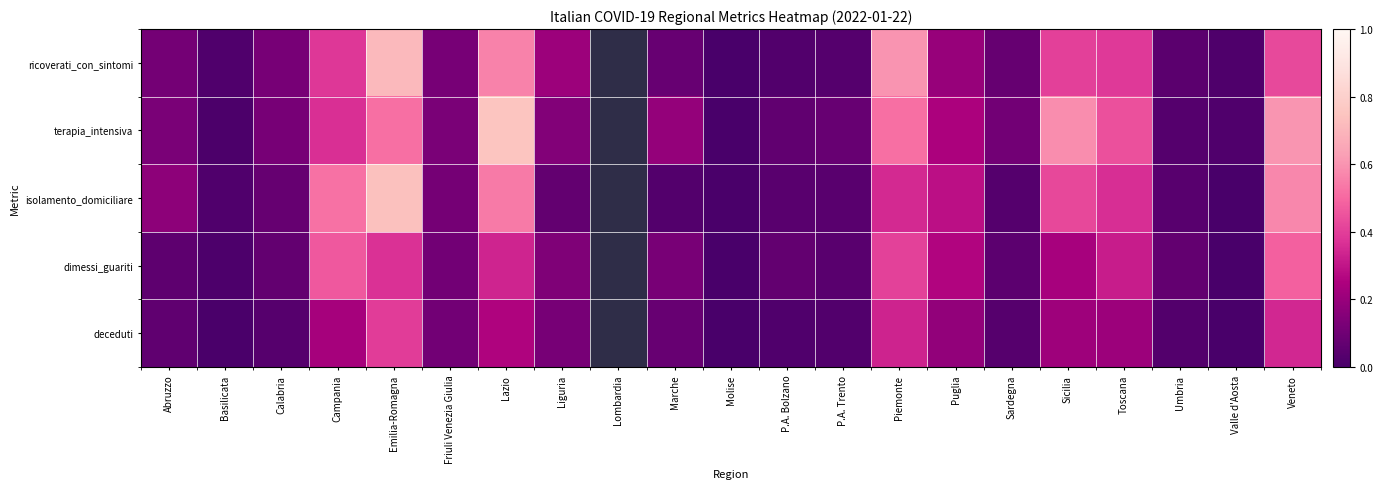

Which series has the largest range (max minus min)?

ricoverati_con_sintomi